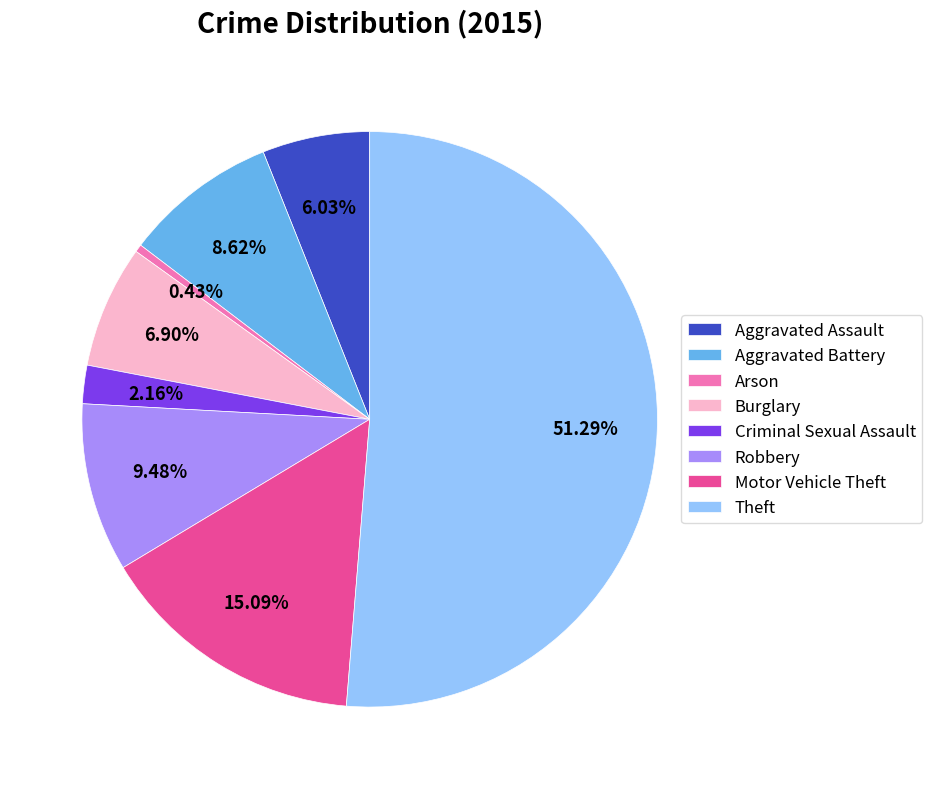

Is it true that Aggravated Assault is 6% of the pie?

True